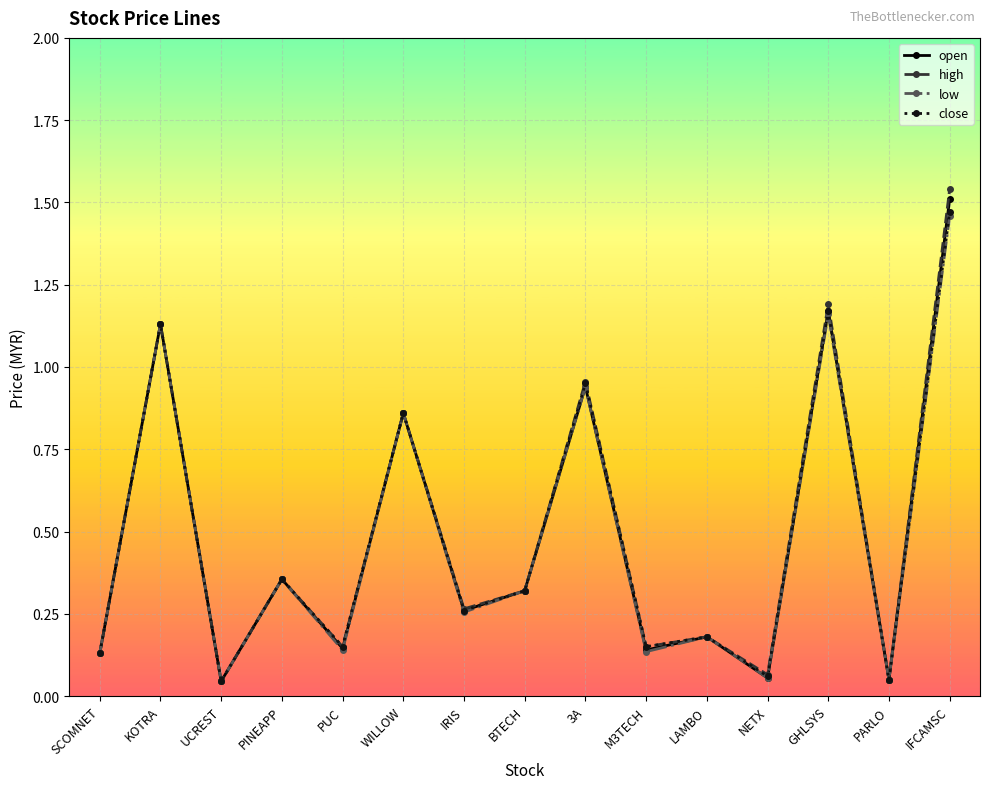

What are all the series names shown in the legend?

open, high, low, close